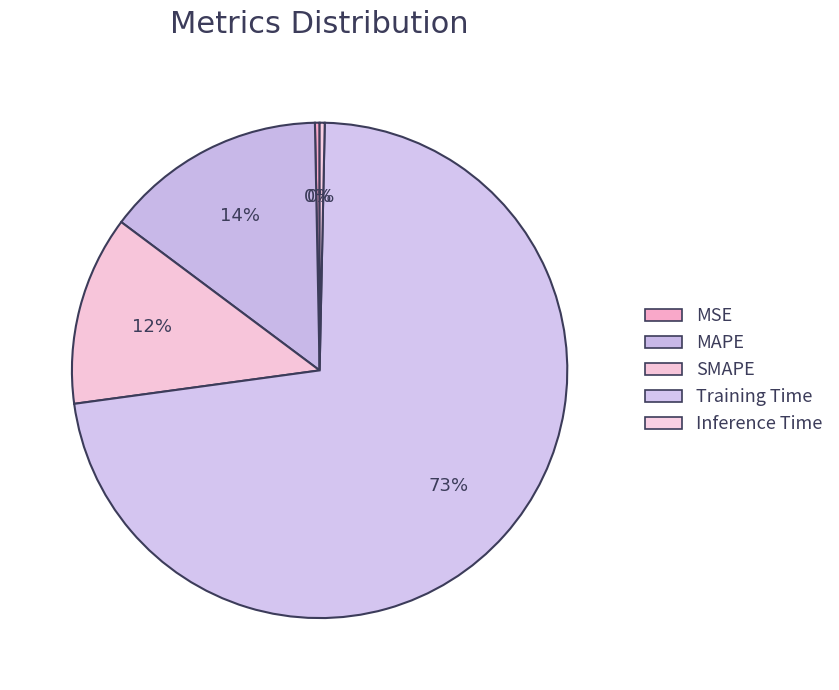

True or false: SMAPE accounts for 12% of the total.

True